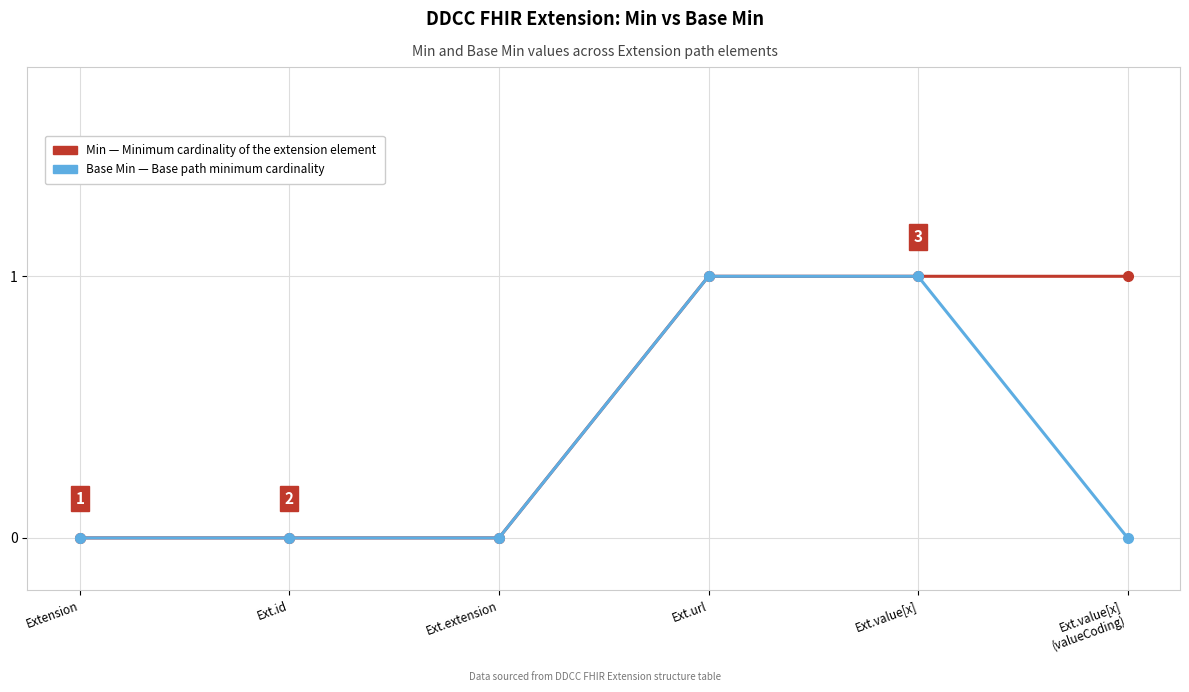

What is the label of the 4th point from the right?

Ext.extension